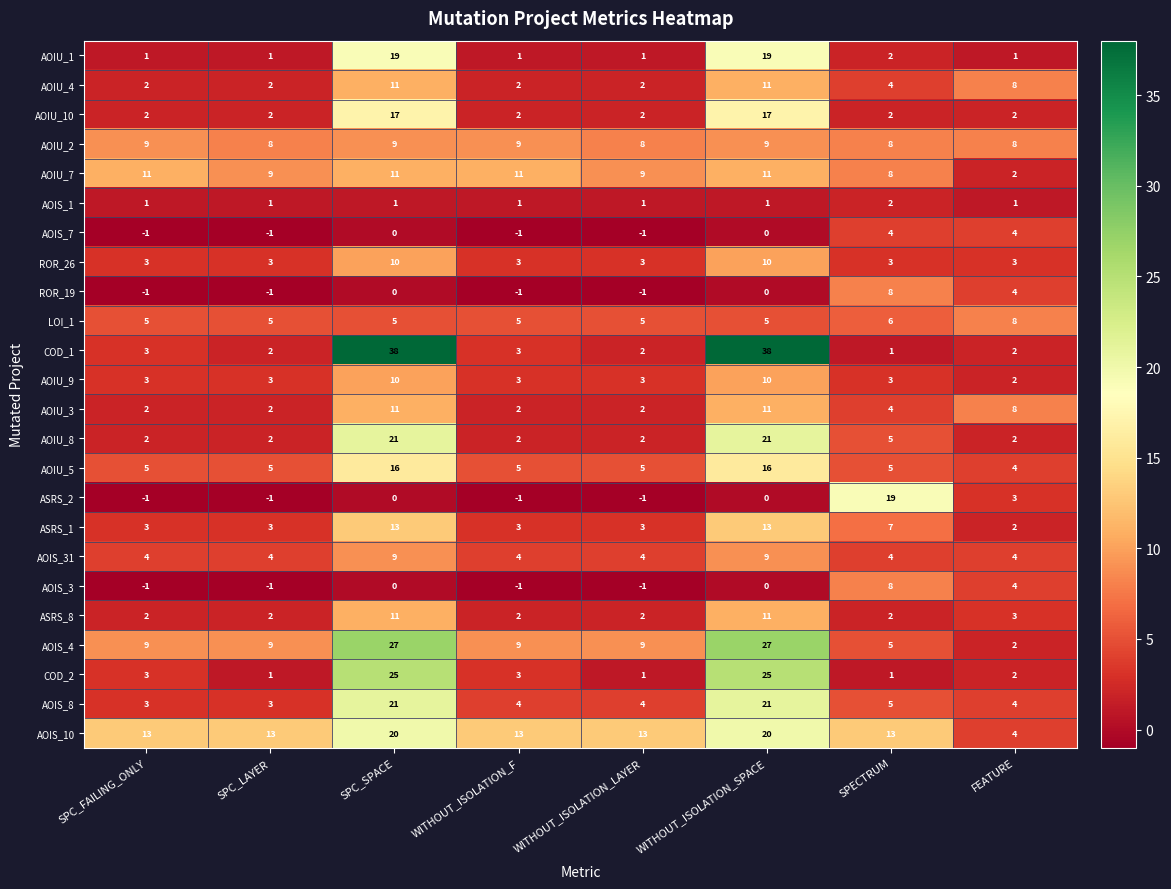

How many values in the COD_1 series are below 3?

4